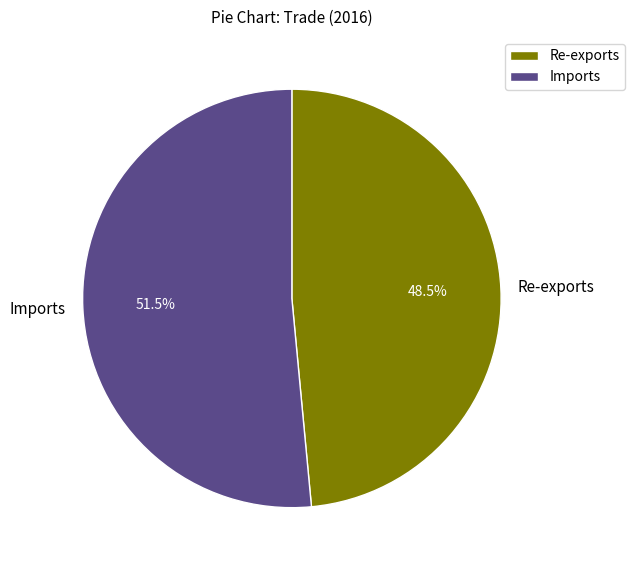

What is the ratio of the value at Imports to the value at Re-exports?

1.1